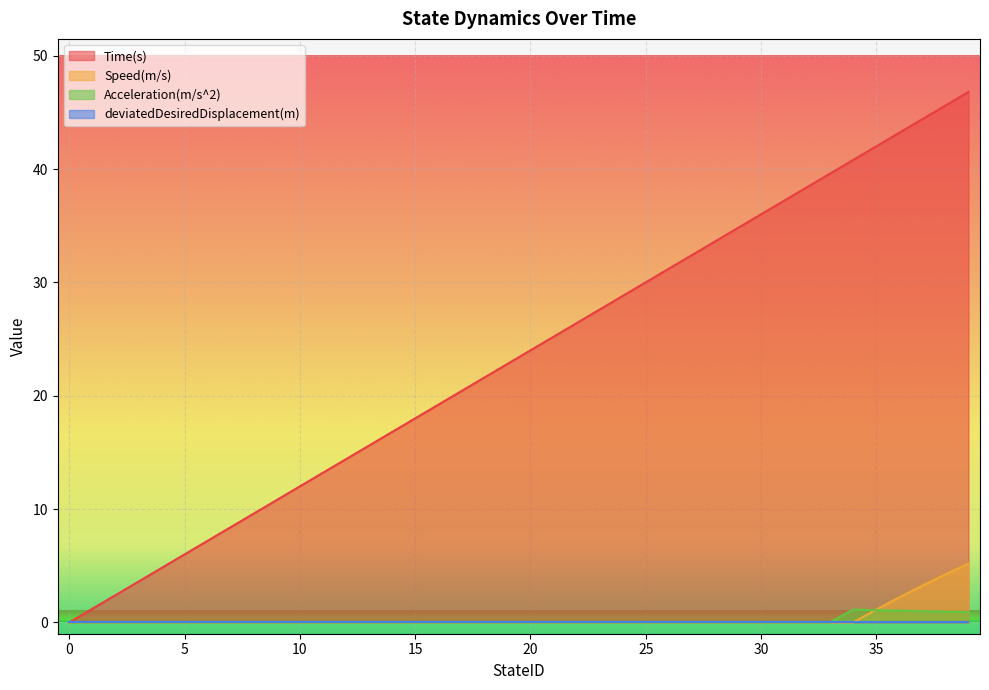

Which series changed the most between 7 and 14?

Time(s)